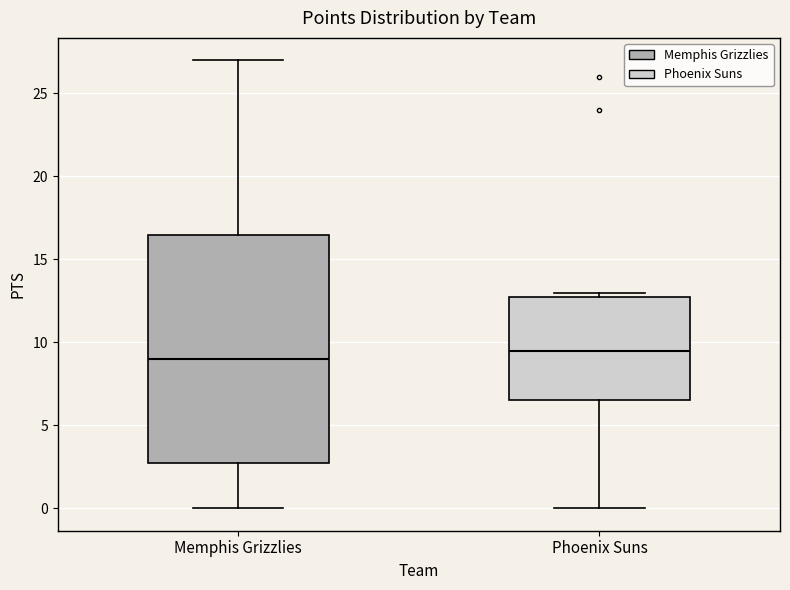

Reading left to right, read every box against the y-axis: the position of its median line, the range the box covers, and the ends of its whiskers. The values are not printed on the chart, so give them approximately, as read against the axis.

Memphis Grizzlies: median 9.0, box 3.0 to 16.5, whiskers 0.0 to 27.0
Phoenix Suns: median 9.5, box 6.5 to 13.0, whiskers 0.0 to 13.0 (just above the box's upper edge)